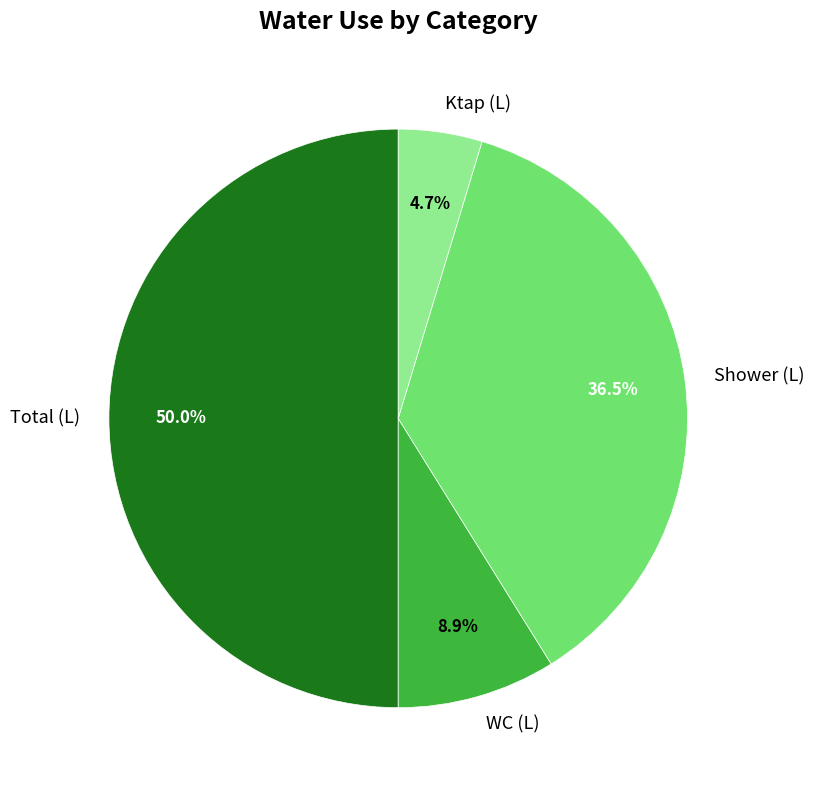

To the nearest percent, what is the average slice percentage?

25%